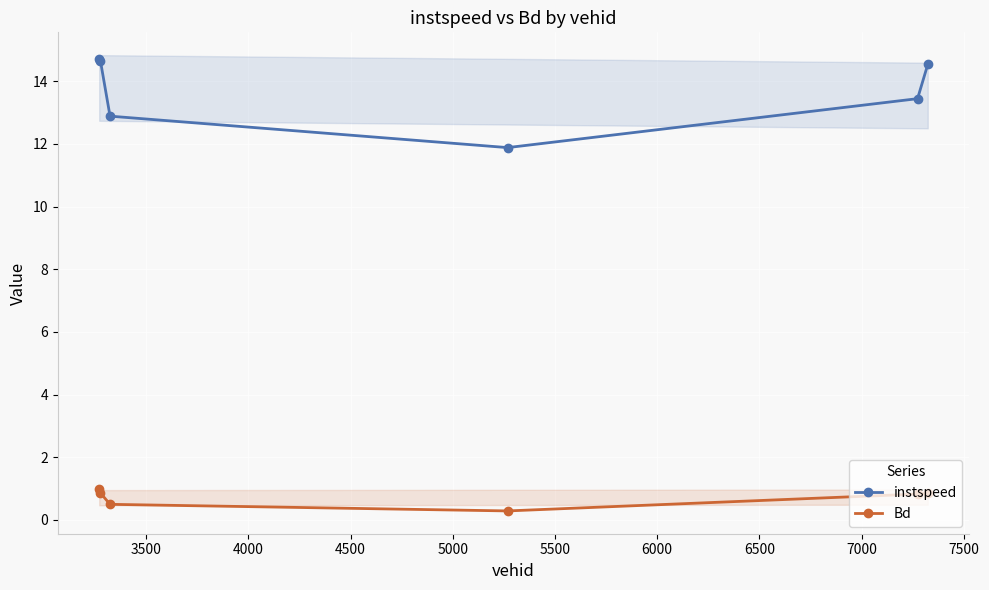

True or false: instspeed and Bd intersect in this chart.

False